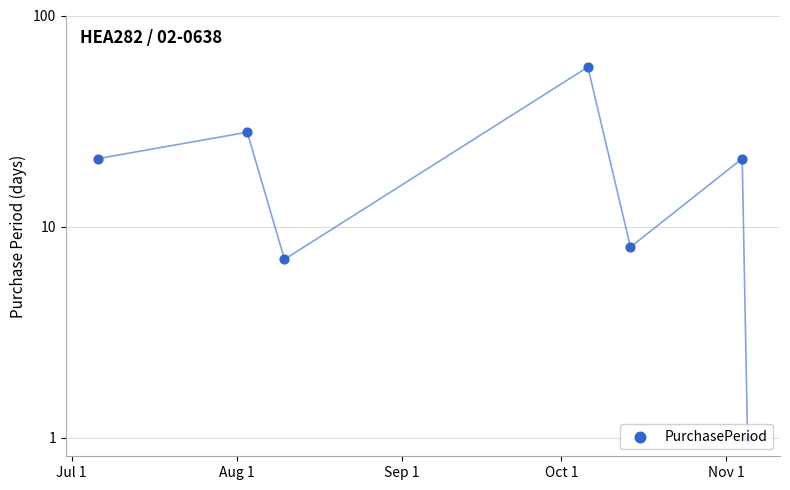

Which has a higher value, Sep 1 or Nov 1?

Nov 1